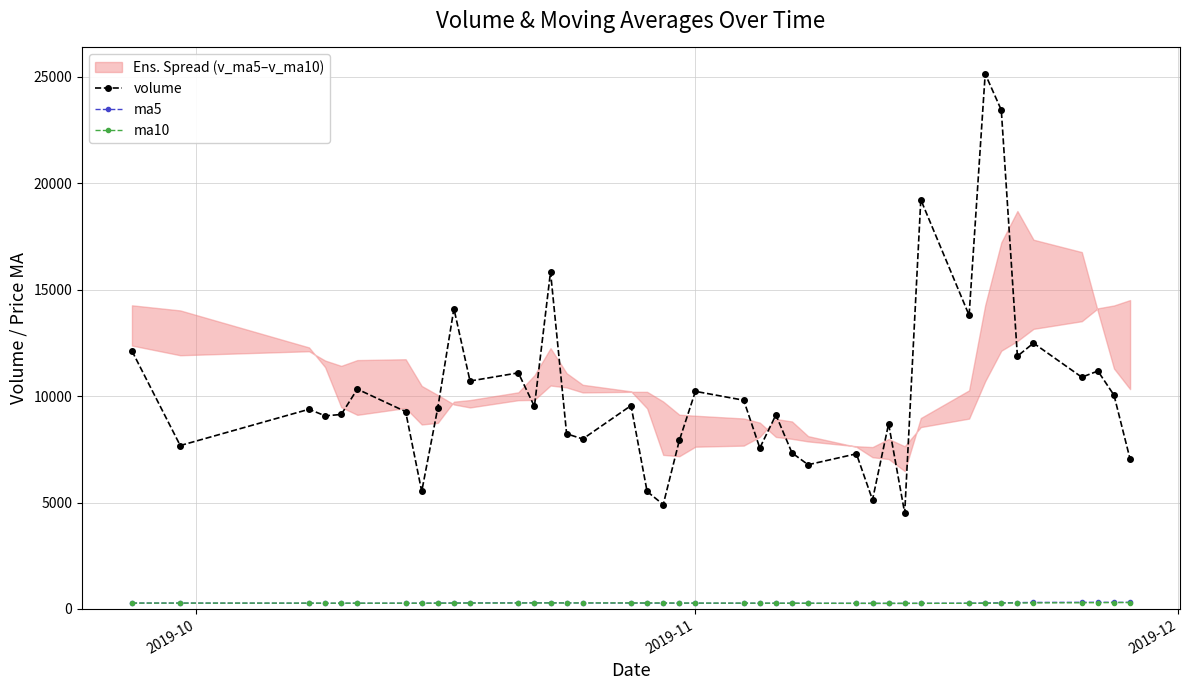

Reading right to left, transcribe all the data shown in this chart.

volume: 7035.8	10041.9	11175.1	10885.7	12485.8	11872.2	23432.2	25128.5	13792.0	19222.1	4504.1	8696.2	5124.7	7286.9	6774.4	7330.6	9113.0	7561.3	9803.8	10220.0	7913.1	4903.5	5517.6	9551.4	7983.1	8228.1	15831.0	9513.1	11088.7	10706.3	14103.2	9455.8	5520.1	9268.9	10325.2	9134.1	9070.4	9379.2	7675.9	12119.9
ma5: 308.3	311.9	313.5	312.7	307.0	299.2	288.3	279.1	269.1	264.3	261.3	261.3	260.9	263.2	265.8	266.3	267.3	269.3	270.0	271.0	273.3	274.4	275.5	279.6	281.7	285.9	289.1	290.1	286.6	284.7	280.1	275.8	272.0	269.4	268.0	267.8	266.2	270.0	276.3	277.2
ma10: 303.8	300.1	296.3	290.9	285.7	280.2	274.8	270.0	266.2	265.1	263.8	264.3	265.1	266.6	268.4	269.8	270.9	272.4	274.8	276.4	279.6	281.8	282.8	283.1	283.2	283.0	282.4	281.1	278.0	276.4	274.0	271.0	271.0	272.9	272.6	273.1	274.0	275.7	276.2	276.7